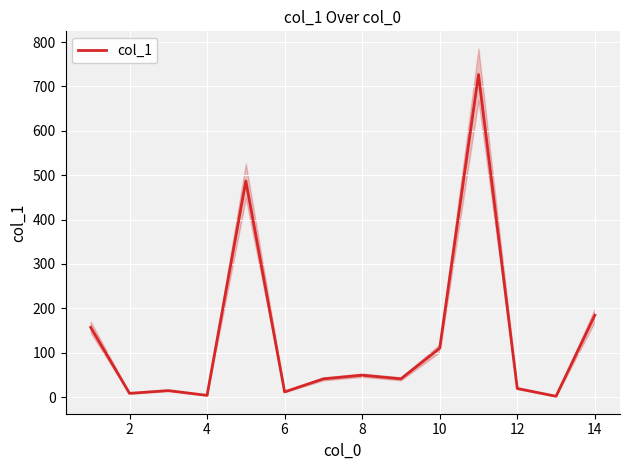

What is the value of the 9th point from the left?

41.1